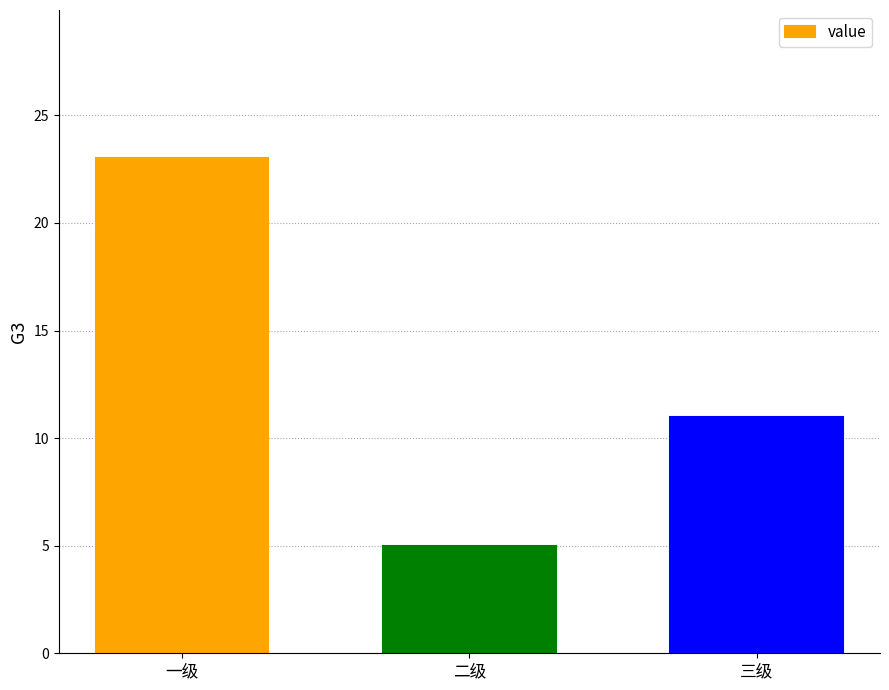

What is the label of the 3rd bar from the right?

一级